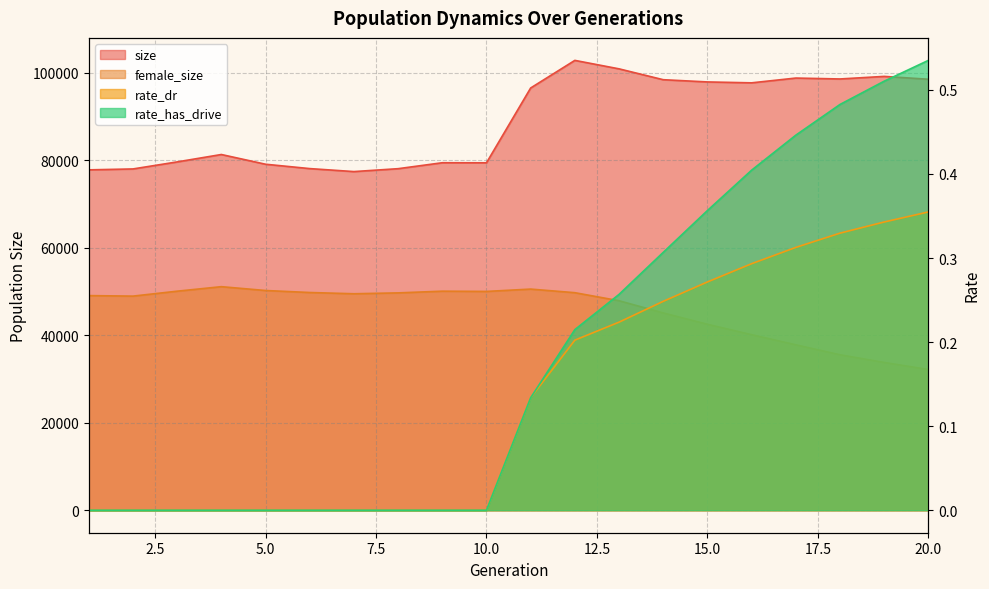

At which category is the sum across all series the highest?

12